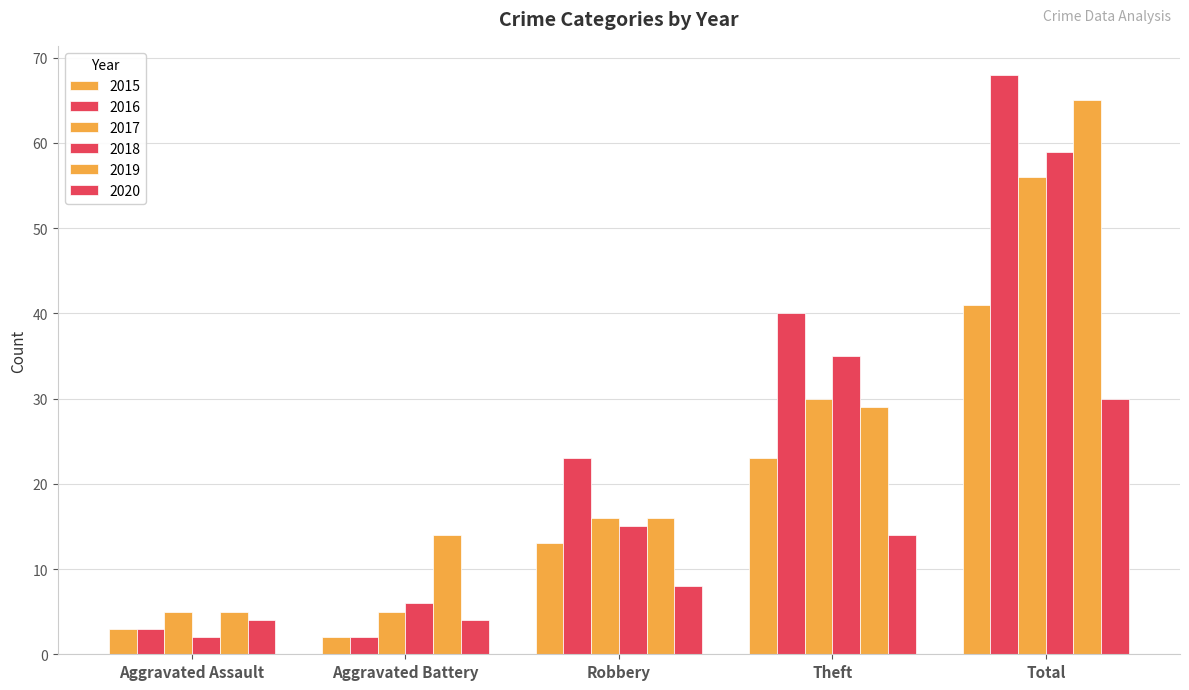

Between Aggravated Assault and Robbery, which series saw the biggest shift?

2016